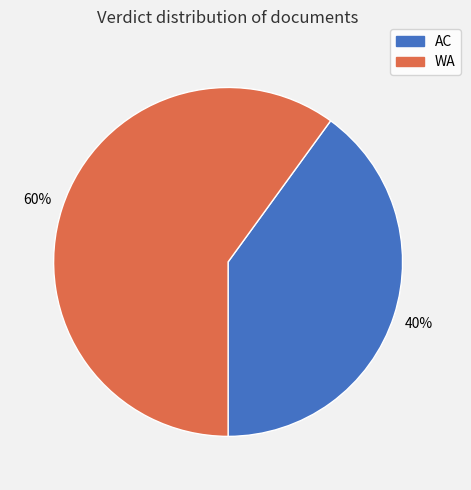

Does WA account for over 50% of the chart?

Yes